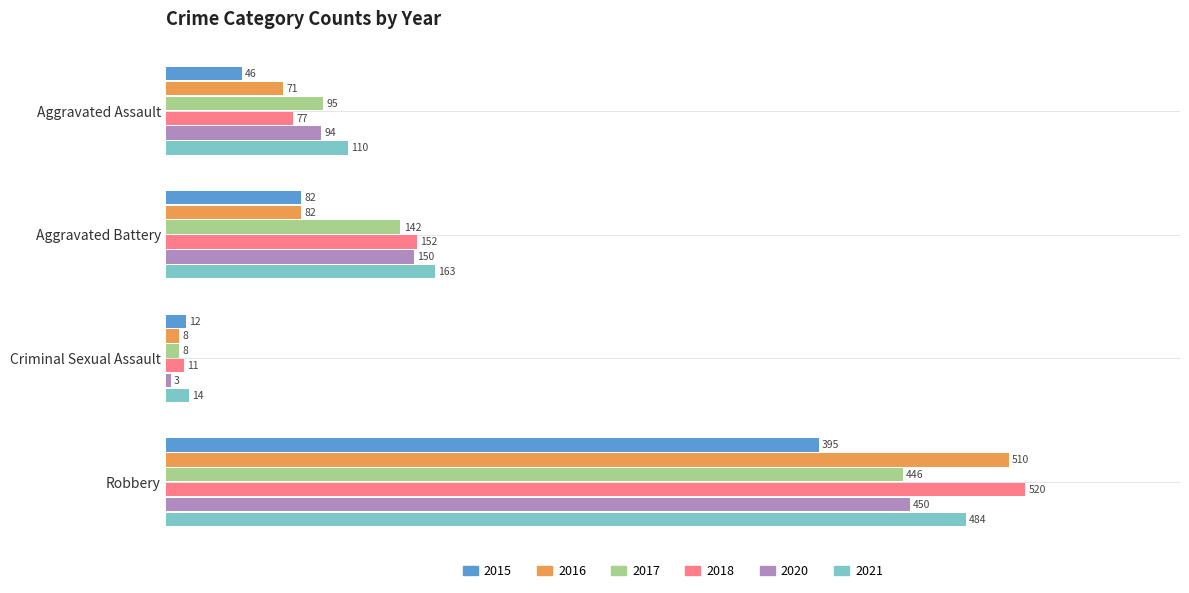

Rank the series at Aggravated Assault from lowest to highest value.

2015, 2016, 2018, 2020, 2017, 2021